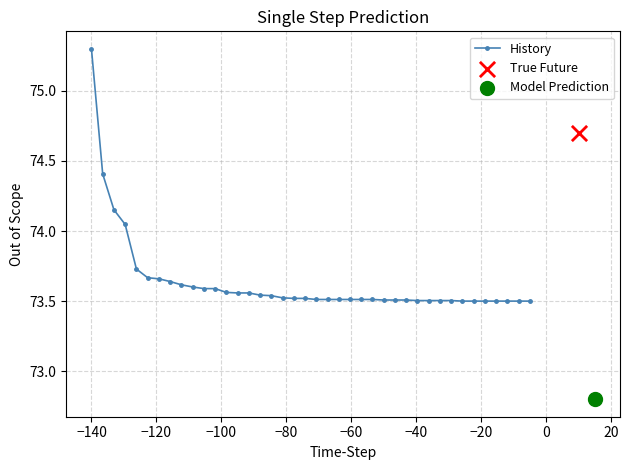

What is the maximum value for History?

75.3